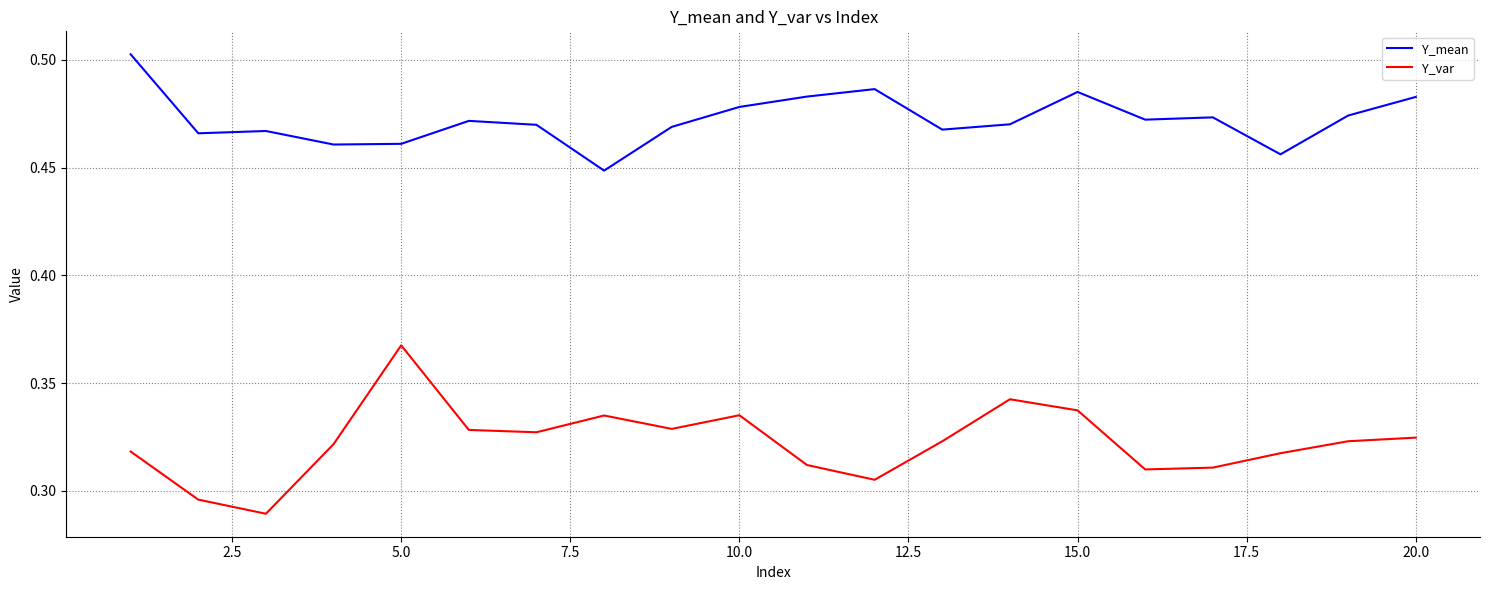

True or false: Y_var and Y_mean cross at least once.

False